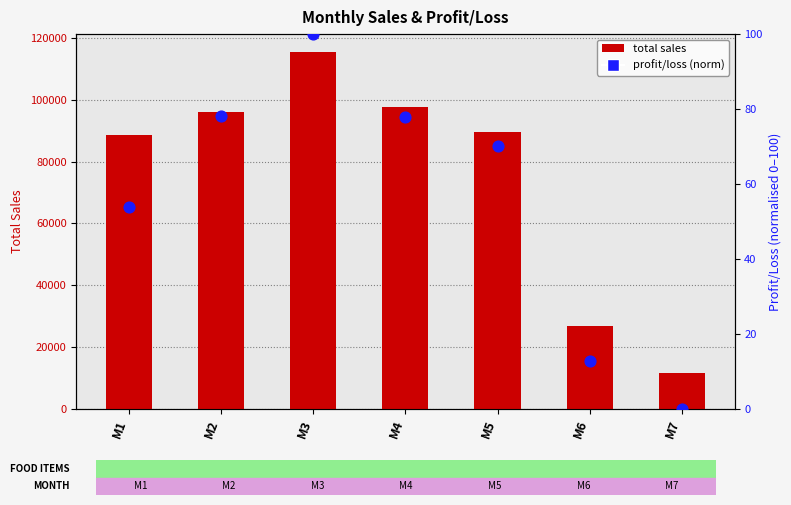

At how many categories does at least one series exceed 50992?

5